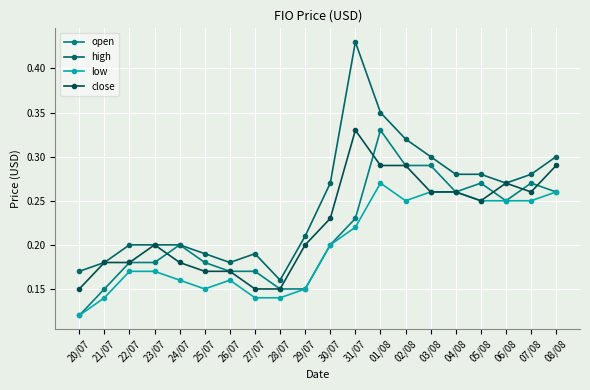

What is the average value of the high series?

0.2